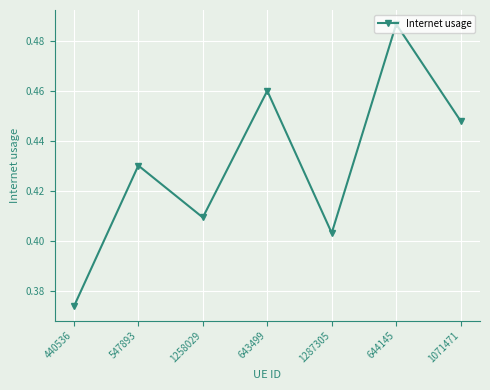

What is the change in value from 440536 to 644145?

+0.1